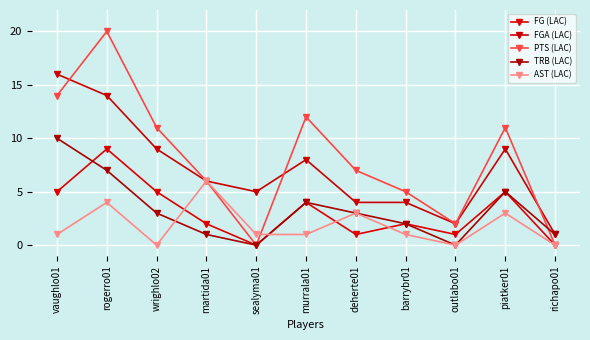

Which series has the largest total across all categories?

PTS (LAC)